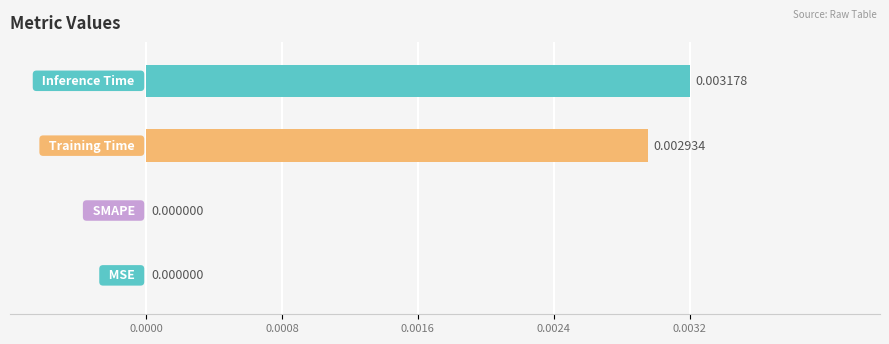

Are the bars horizontal?

Yes